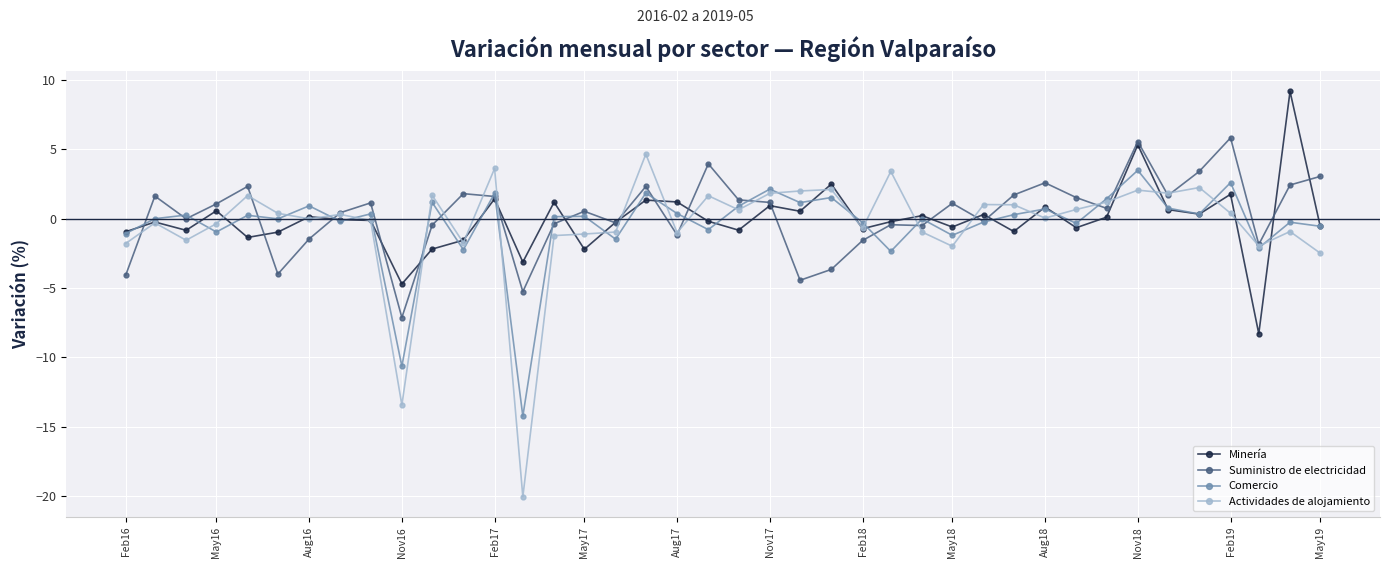

What is the highest value of the Comercio series?

3.5